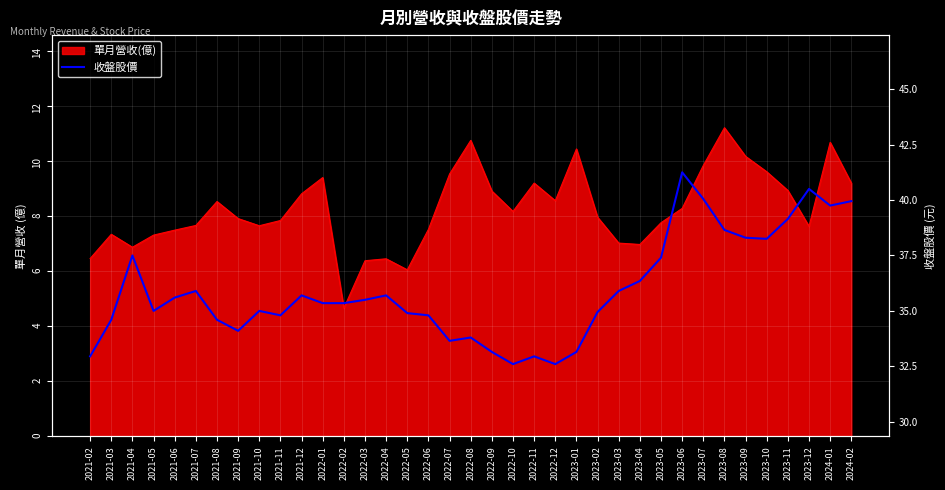

Is it true that the value at 2023-04 is 36.4?

True